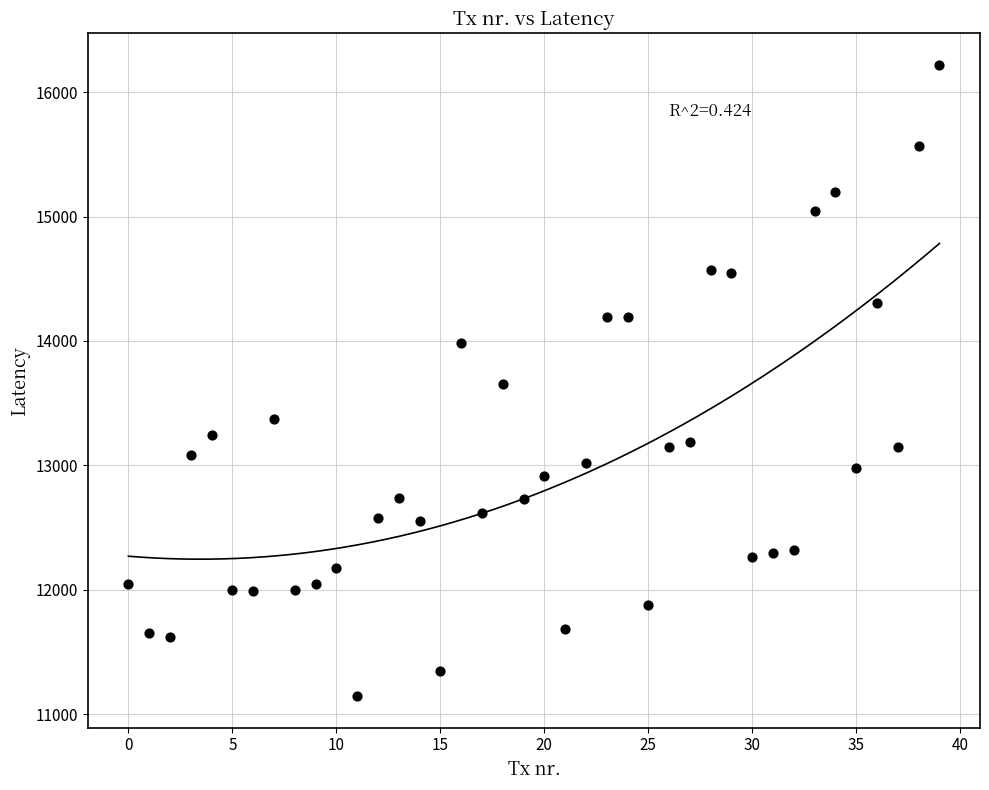

What is the range of Y values (max minus min)?

5074